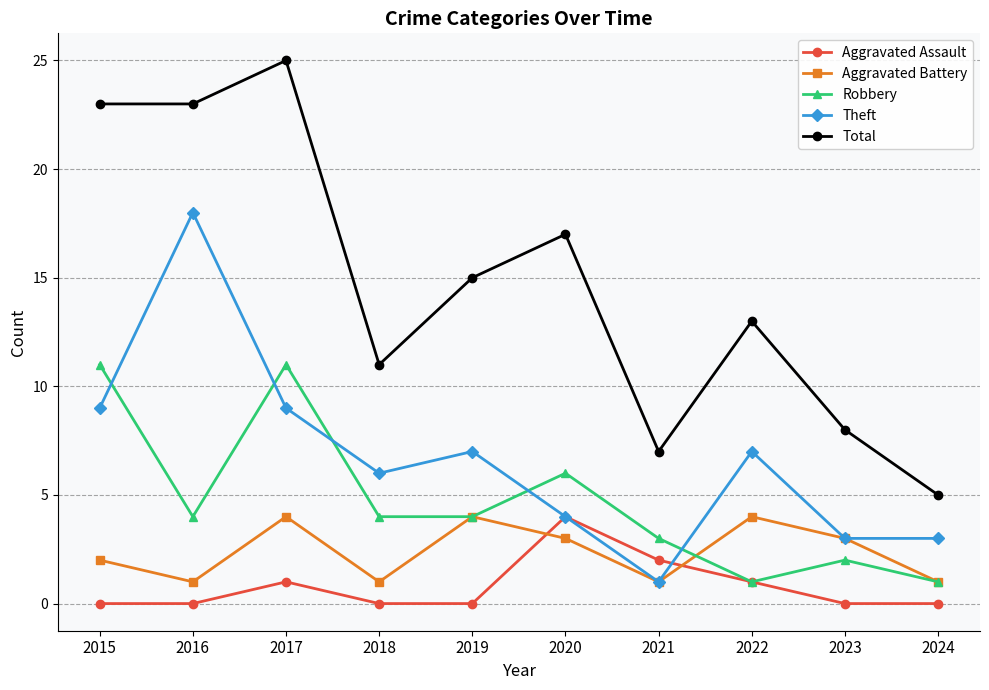

Which category has the highest value in the Total series?

2017